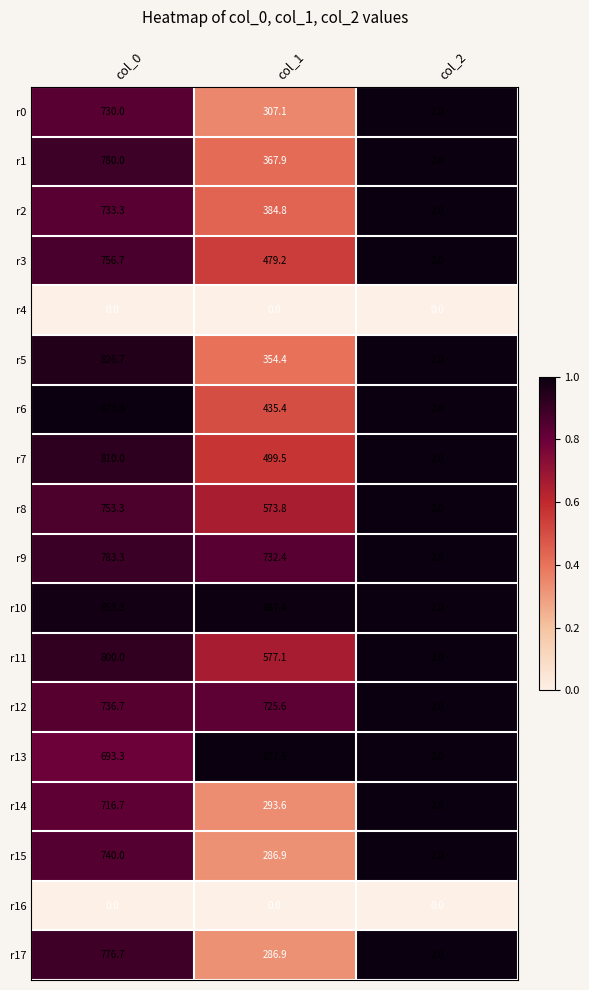

The r9 series shows 783.3 at col_0. True or false?

True